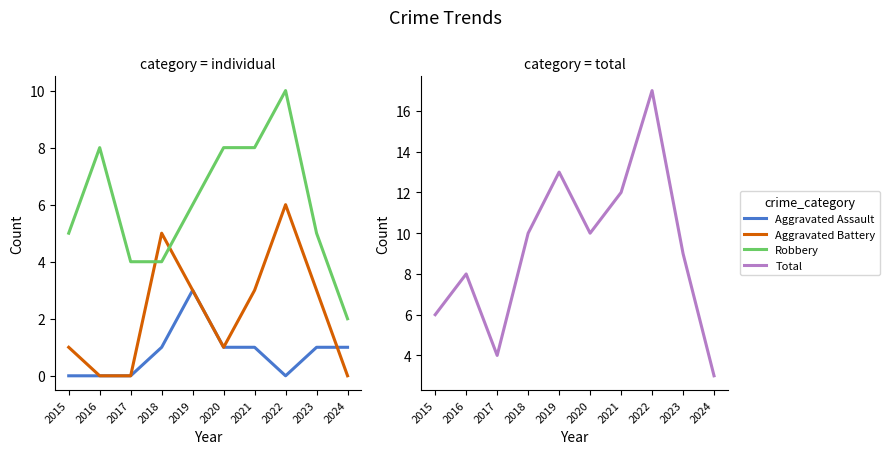

Is it true that Aggravated Battery equals 3 at 2019?

True